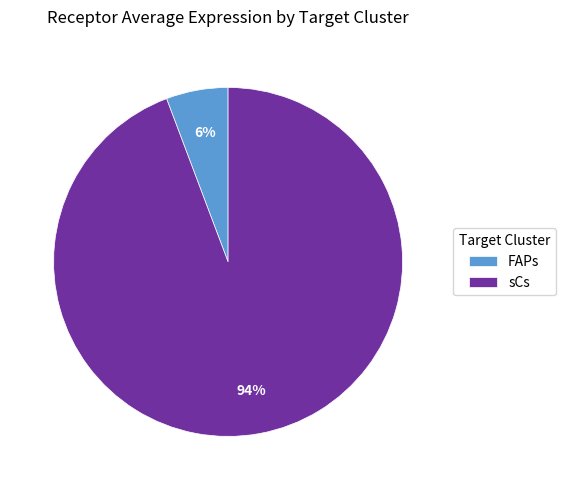

Do FAPs and sCs together represent more than half of the pie?

Yes